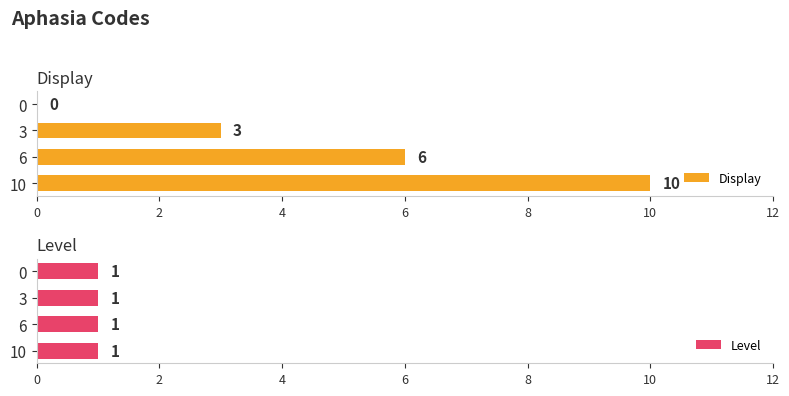

What is the difference between the maximum and minimum values in the Display series?

10.0